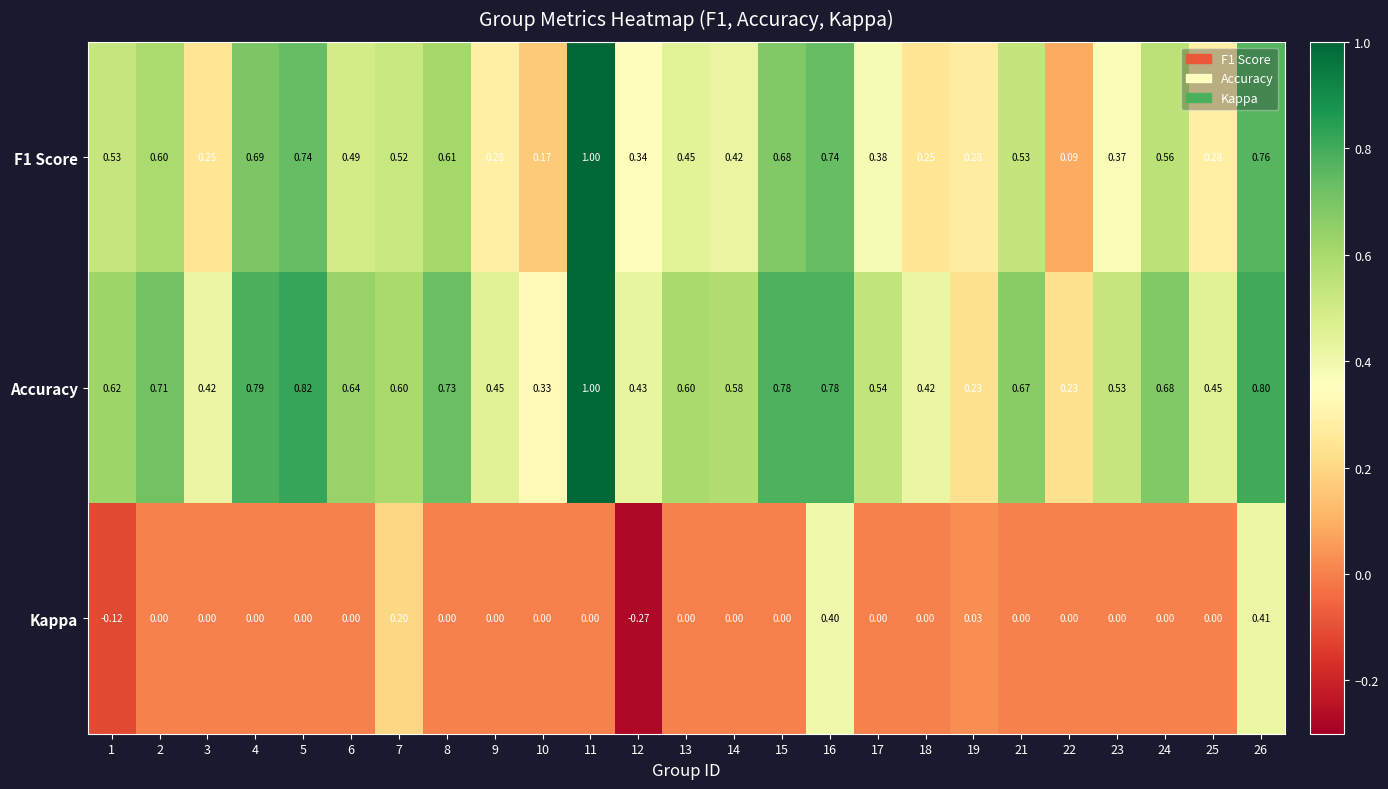

Which series has the largest total across all categories?

Accuracy